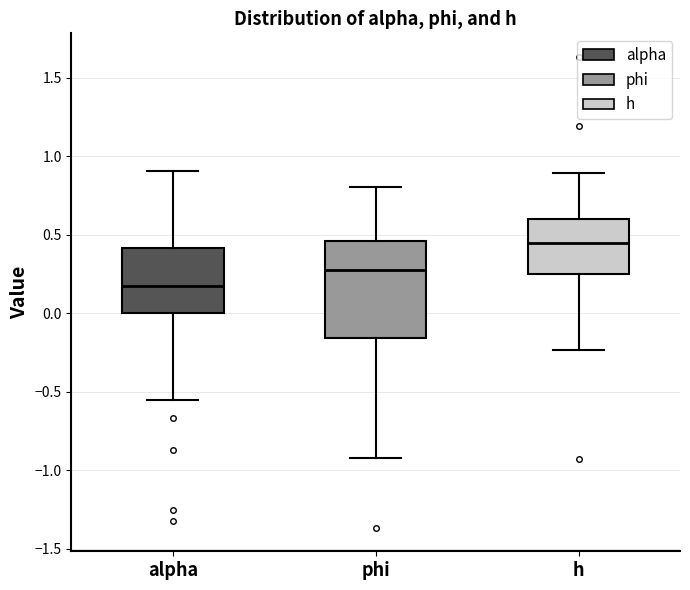

Reading left to right, transcribe this box plot: for each box, give where its median line is, the range the box spans, and where its two whiskers end, as read against the y-axis. The values are not printed on the chart, so give them approximately, as read against the axis.

alpha: median 0.15, box 0.00 to 0.40, whiskers -0.55 to 0.90
phi: median 0.25, box -0.15 to 0.45, whiskers -0.90 to 0.80
h: median 0.45, box 0.25 to 0.60, whiskers -0.25 to 0.90